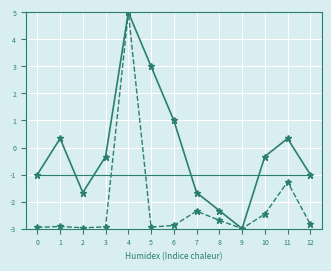

How many distinct data groups are displayed?

3